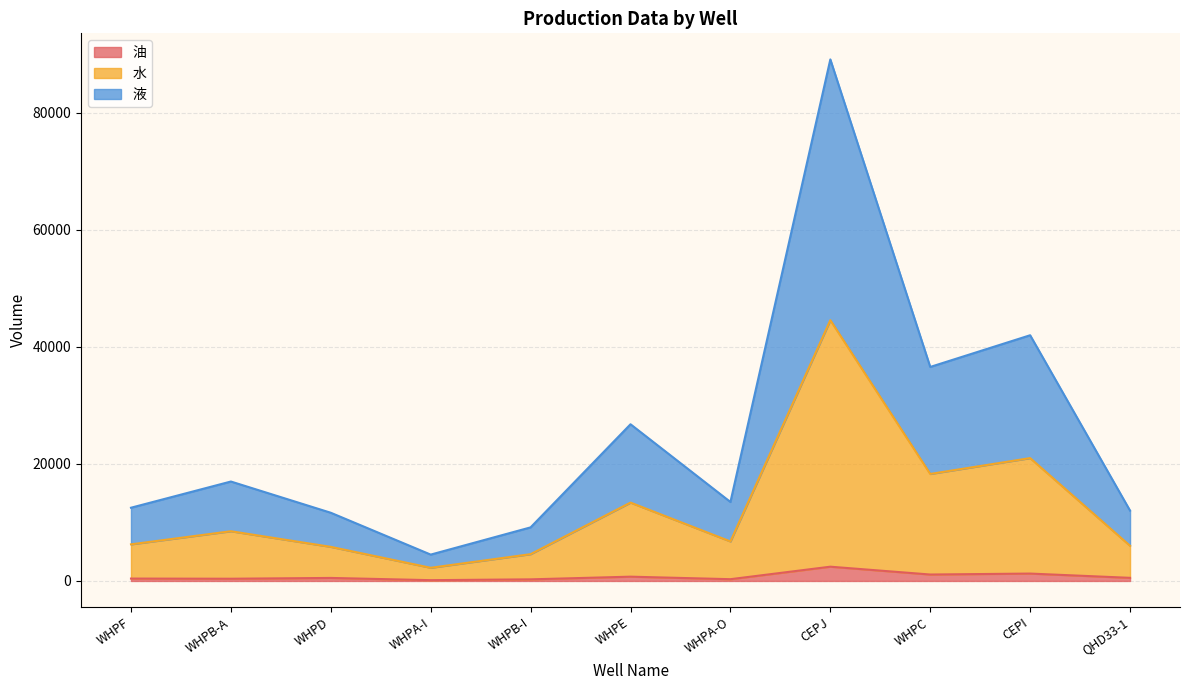

True or false: 油 has more than 0 points higher than both neighbors.

True